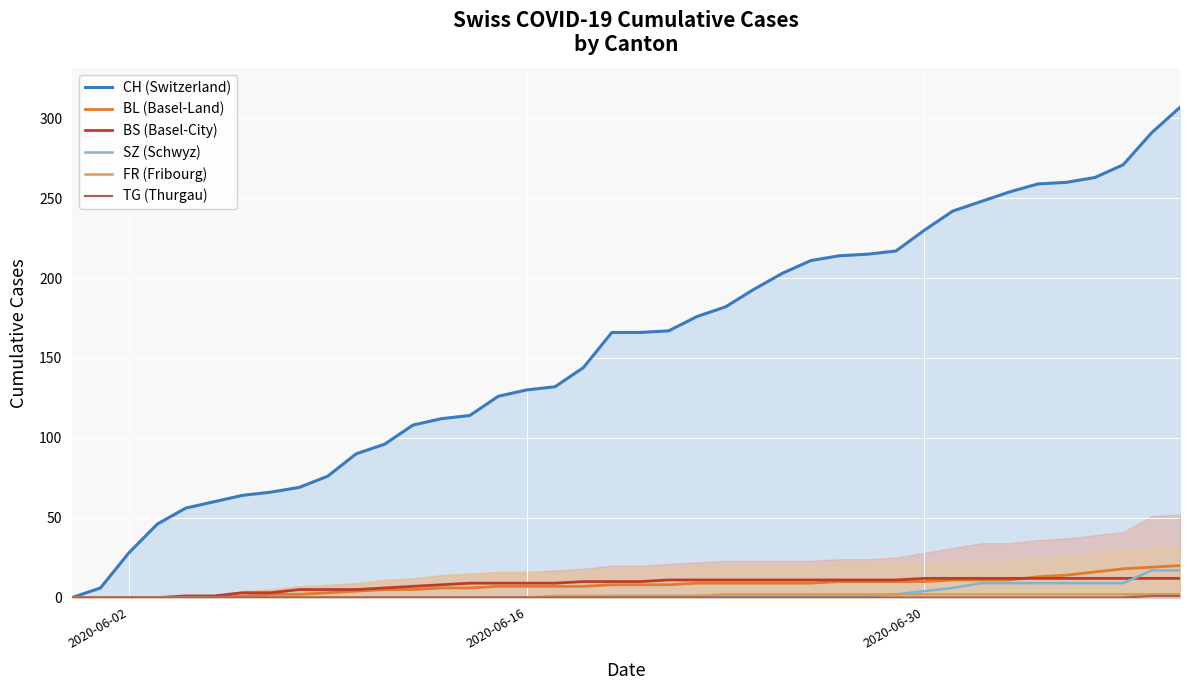

True or false: TG (Thurgau) and CH (Switzerland) intersect in this chart.

False